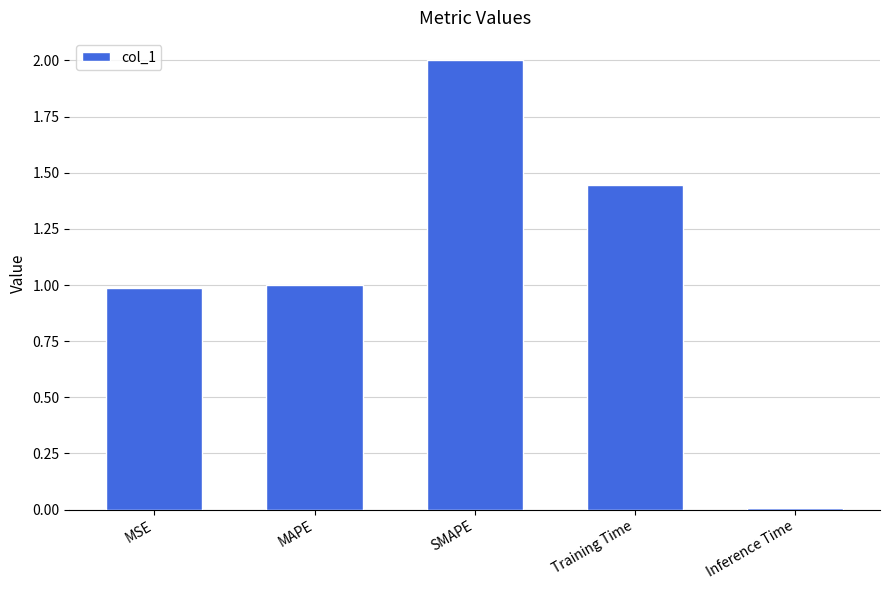

What is the value of the 2nd bar from the left?

1.0